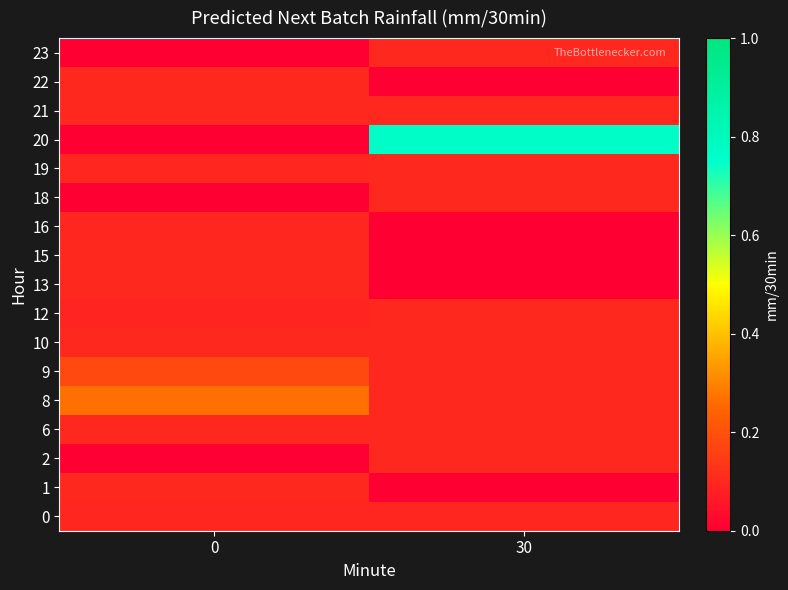

Between 0 and 30, which is larger?

30